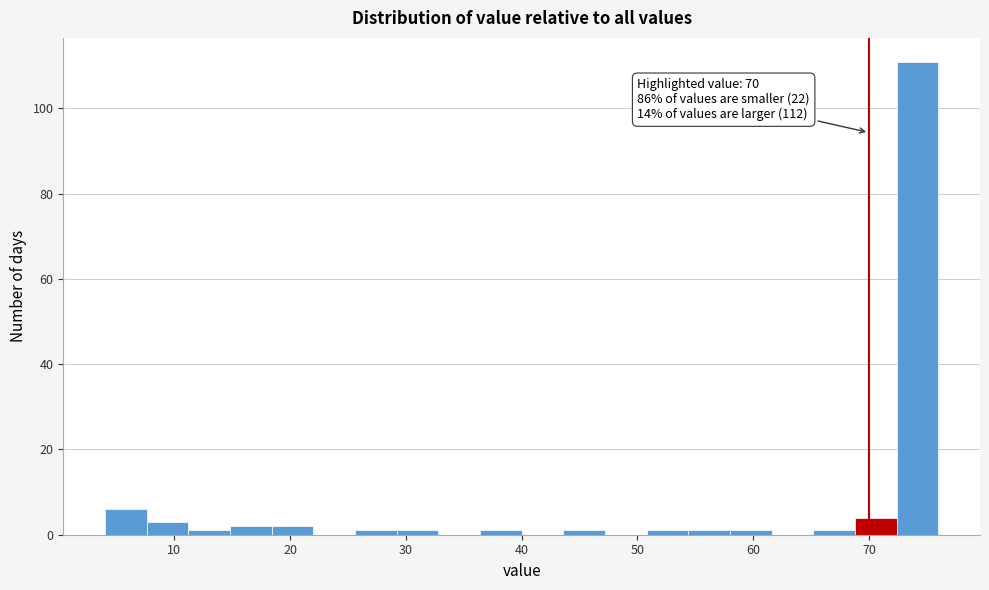

Read against the x-axis, roughly where is the centre of the tallest bar?

74